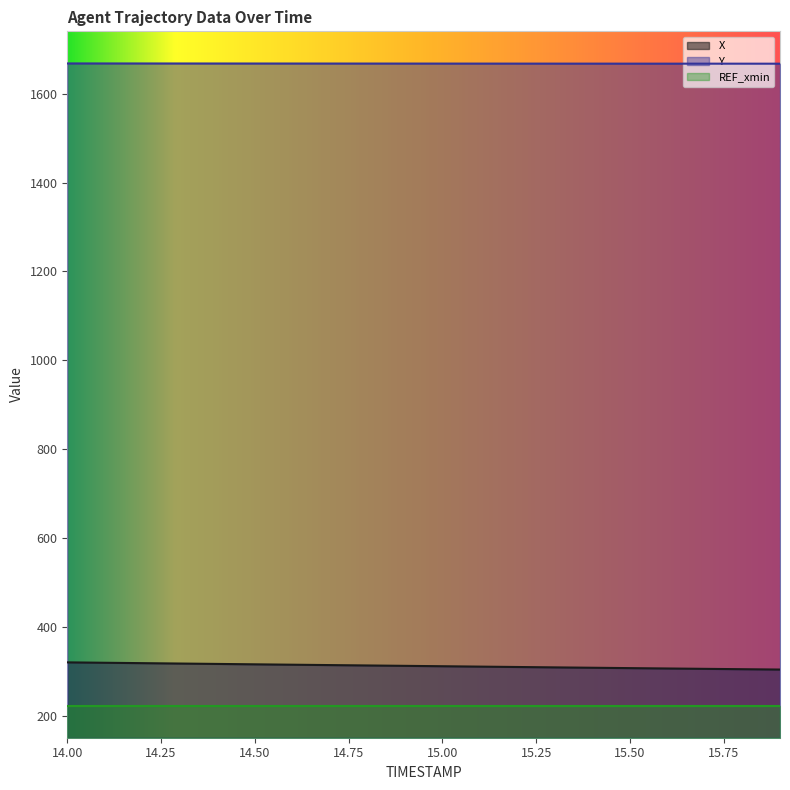

True or false: X has a value of 305.4 at 15.7.

True